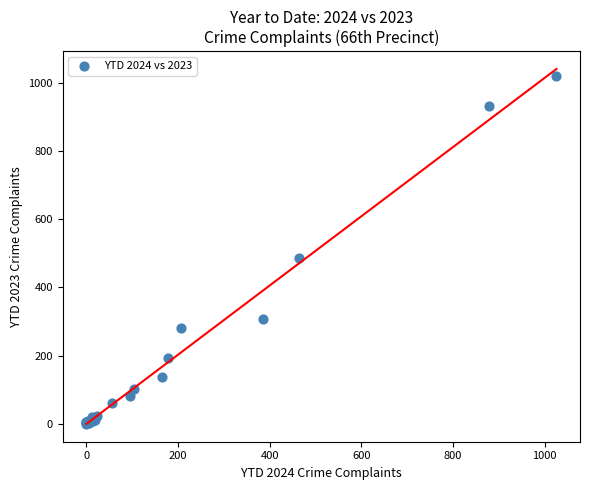

What Y value in the scatter plot is closest to 509?

487